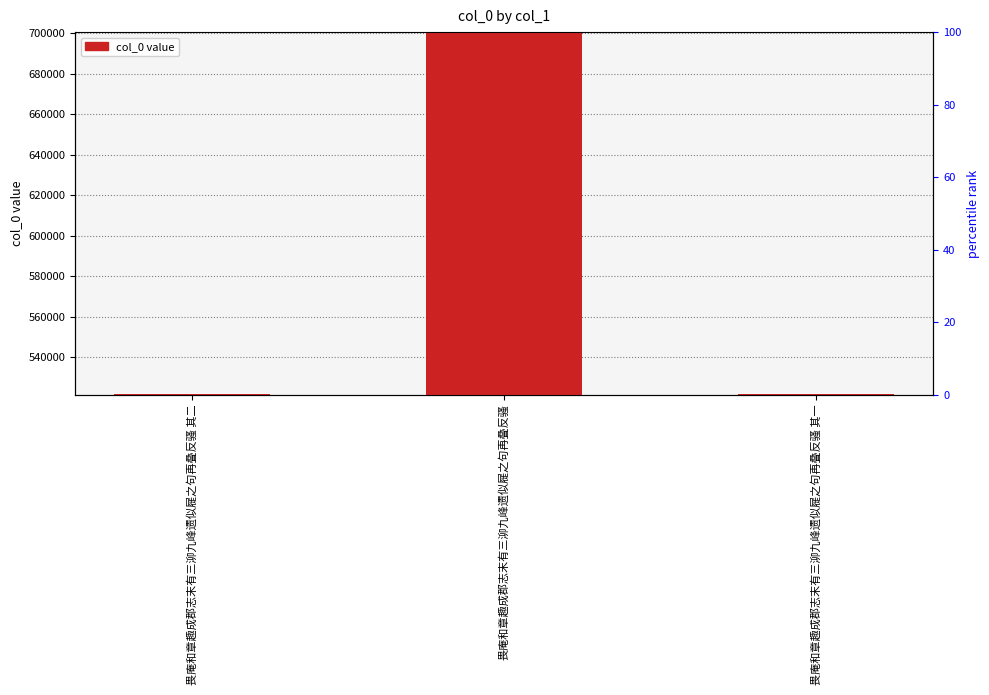

Are the bars horizontal?

No